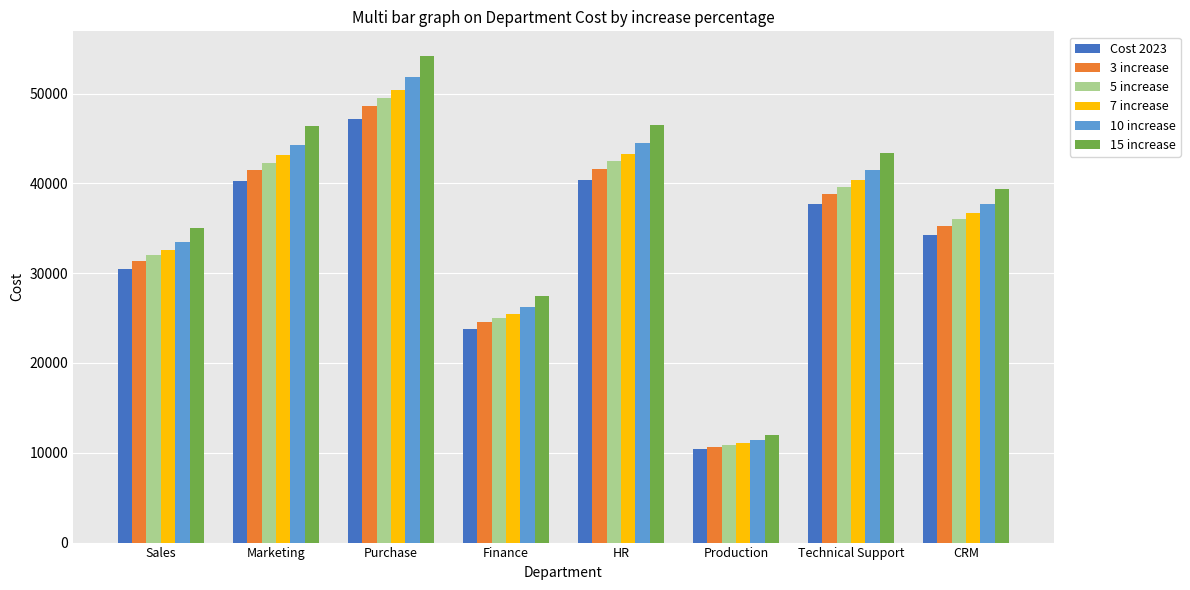

What is the greatest value displayed?

54212.2